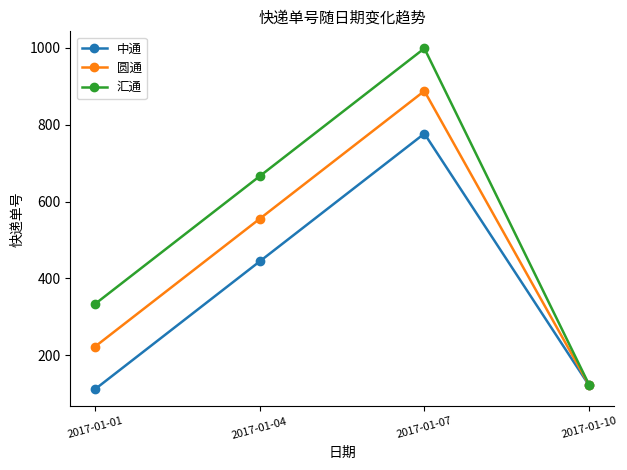

Reading left to right, what are all the values shown in this chart?

中通: 2017-01-01=111	2017-01-04=444	2017-01-07=777	2017-01-10=121
圆通: 2017-01-01=222	2017-01-04=555	2017-01-07=888	2017-01-10=122
汇通: 2017-01-01=333	2017-01-04=666	2017-01-07=999	2017-01-10=123